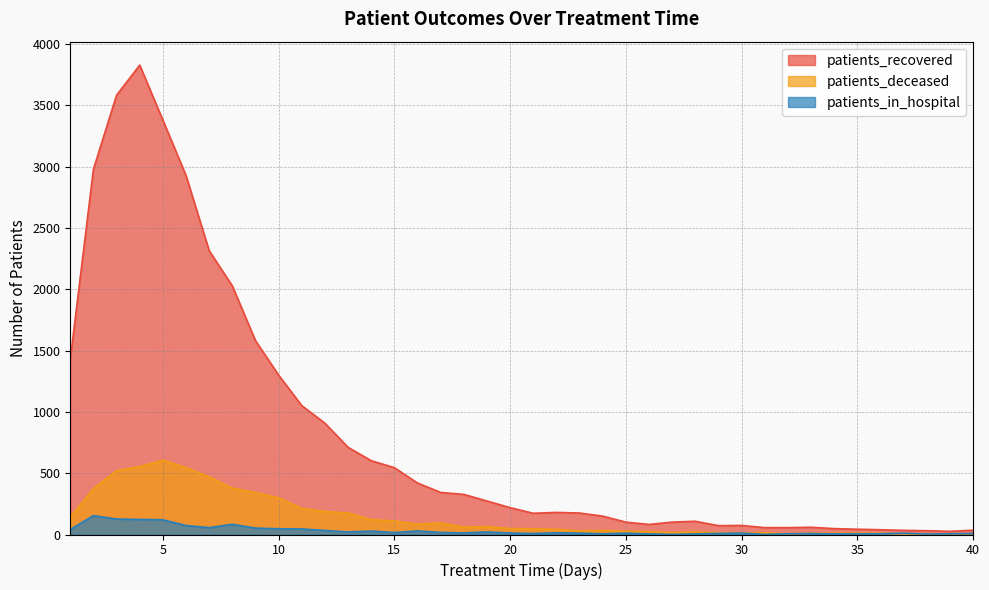

List the series in order of their peak value, highest first.

patients_recovered, patients_deceased, patients_in_hospital